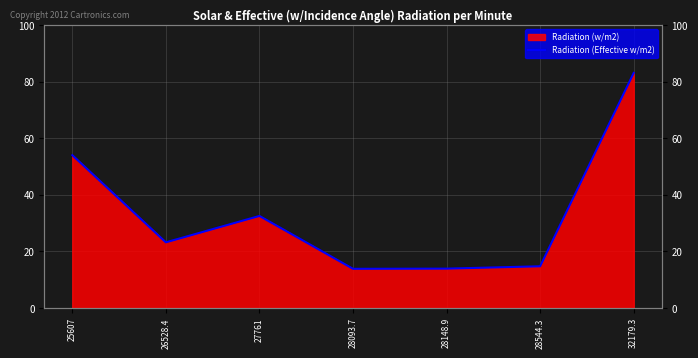

At which category does the chart reach its minimum across all series?

28093.7